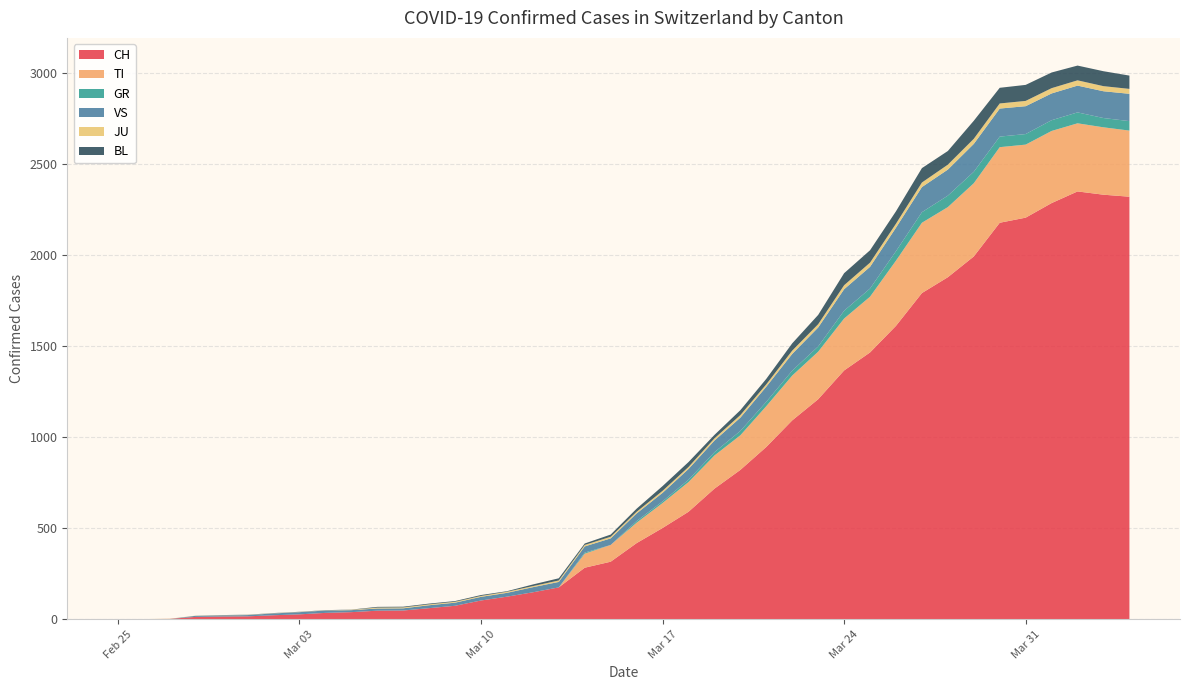

Reading right to left, transcribe all the data shown in this chart.

CH: 2020-04-04=2320	2020-04-03=2331	2020-04-02=2349	2020-04-01=2285	2020-03-31=2205	2020-03-30=2177	2020-03-29=1992	2020-03-28=1878	2020-03-27=1791	2020-03-26=1611	2020-03-25=1465	2020-03-24=1366	2020-03-23=1208	2020-03-22=1092	2020-03-21=946	2020-03-20=820	2020-03-19=717	2020-03-18=590	2020-03-17=501	2020-03-16=418	2020-03-15=316	2020-03-14=283	2020-03-13=175	2020-03-12=148	2020-03-11=124	2020-03-10=103	2020-03-09=74	2020-03-08=61	2020-03-07=48	2020-03-06=47	2020-03-05=39	2020-03-04=35	2020-03-03=27	2020-03-02=22	2020-03-01=16	2020-02-29=15	2020-02-28=13	2020-02-27=2	2020-02-26=1	2020-02-25=0
TI: 2020-04-04=363	2020-04-03=370	2020-04-02=374	2020-04-01=396	2020-03-31=401	2020-03-30=415	2020-03-29=402	2020-03-28=385	2020-03-27=386	2020-03-26=358	2020-03-25=306	2020-03-24=285	2020-03-23=261	2020-03-22=246	2020-03-21=224	2020-03-20=190	2020-03-19=182	2020-03-18=163	2020-03-17=137	2020-03-16=112	2020-03-15=92	2020-03-14=77	2020-03-13=0	2020-03-12=0	2020-03-11=0	2020-03-10=0	2020-03-09=0	2020-03-08=0	2020-03-07=0	2020-03-06=0	2020-03-05=0	2020-03-04=0	2020-03-03=0	2020-03-02=0	2020-03-01=0	2020-02-29=0	2020-02-28=0	2020-02-27=0	2020-02-26=0	2020-02-25=0
GR: 2020-04-04=52	2020-04-03=51	2020-04-02=60	2020-04-01=59	2020-03-31=58	2020-03-30=58	2020-03-29=63	2020-03-28=63	2020-03-27=58	2020-03-26=52	2020-03-25=45	2020-03-24=43	2020-03-23=29	2020-03-22=27	2020-03-21=24	2020-03-20=24	2020-03-19=18	2020-03-18=13	2020-03-17=9	2020-03-16=9	2020-03-15=0	2020-03-14=6	2020-03-13=0	2020-03-12=0	2020-03-11=0	2020-03-10=0	2020-03-09=0	2020-03-08=0	2020-03-07=0	2020-03-06=0	2020-03-05=0	2020-03-04=0	2020-03-03=0	2020-03-02=0	2020-03-01=0	2020-02-29=0	2020-02-28=0	2020-02-27=0	2020-02-26=0	2020-02-25=0
VS: 2020-04-04=150	2020-04-03=147	2020-04-02=147	2020-04-01=147	2020-03-31=153	2020-03-30=154	2020-03-29=153	2020-03-28=143	2020-03-27=138	2020-03-26=129	2020-03-25=119	2020-03-24=118	2020-03-23=104	2020-03-22=92	2020-03-21=83	2020-03-20=73	2020-03-19=64	2020-03-18=59	2020-03-17=47	2020-03-16=42	2020-03-15=36	2020-03-14=34	2020-03-13=30	2020-03-12=28	2020-03-11=21	2020-03-10=20	2020-03-09=17	2020-03-08=16	2020-03-07=12	2020-03-06=12	2020-03-05=11	2020-03-04=13	2020-03-03=12	2020-03-02=10	2020-03-01=7	2020-02-29=6	2020-02-28=6	2020-02-27=0	2020-02-26=0	2020-02-25=0
JU: 2020-04-04=27	2020-04-03=28	2020-04-02=29	2020-04-01=29	2020-03-31=29	2020-03-30=28	2020-03-29=28	2020-03-28=27	2020-03-27=25	2020-03-26=22	2020-03-25=23	2020-03-24=22	2020-03-23=18	2020-03-22=18	2020-03-21=13	2020-03-20=14	2020-03-19=12	2020-03-18=11	2020-03-17=11	2020-03-16=9	2020-03-15=9	2020-03-14=8	2020-03-13=8	2020-03-12=6	2020-03-11=6	2020-03-10=5	2020-03-09=5	2020-03-08=5	2020-03-07=5	2020-03-06=5	2020-03-05=2	2020-03-04=1	2020-03-03=1	2020-03-02=1	2020-03-01=1	2020-02-29=1	2020-02-28=1	2020-02-27=1	2020-02-26=0	2020-02-25=0
BL: 2020-04-04=73	2020-04-03=82	2020-04-02=81	2020-04-01=86	2020-03-31=88	2020-03-30=86	2020-03-29=99	2020-03-28=75	2020-03-27=79	2020-03-26=68	2020-03-25=68	2020-03-24=66	2020-03-23=51	2020-03-22=40	2020-03-21=30	2020-03-20=27	2020-03-19=19	2020-03-18=27	2020-03-17=26	2020-03-16=17	2020-03-15=12	2020-03-14=8	2020-03-13=12	2020-03-12=9	2020-03-11=3	2020-03-10=5	2020-03-09=4	2020-03-08=4	2020-03-07=4	2020-03-06=4	2020-03-05=1	2020-03-04=1	2020-03-03=1	2020-03-02=1	2020-03-01=1	2020-02-29=1	2020-02-28=0	2020-02-27=0	2020-02-26=0	2020-02-25=0